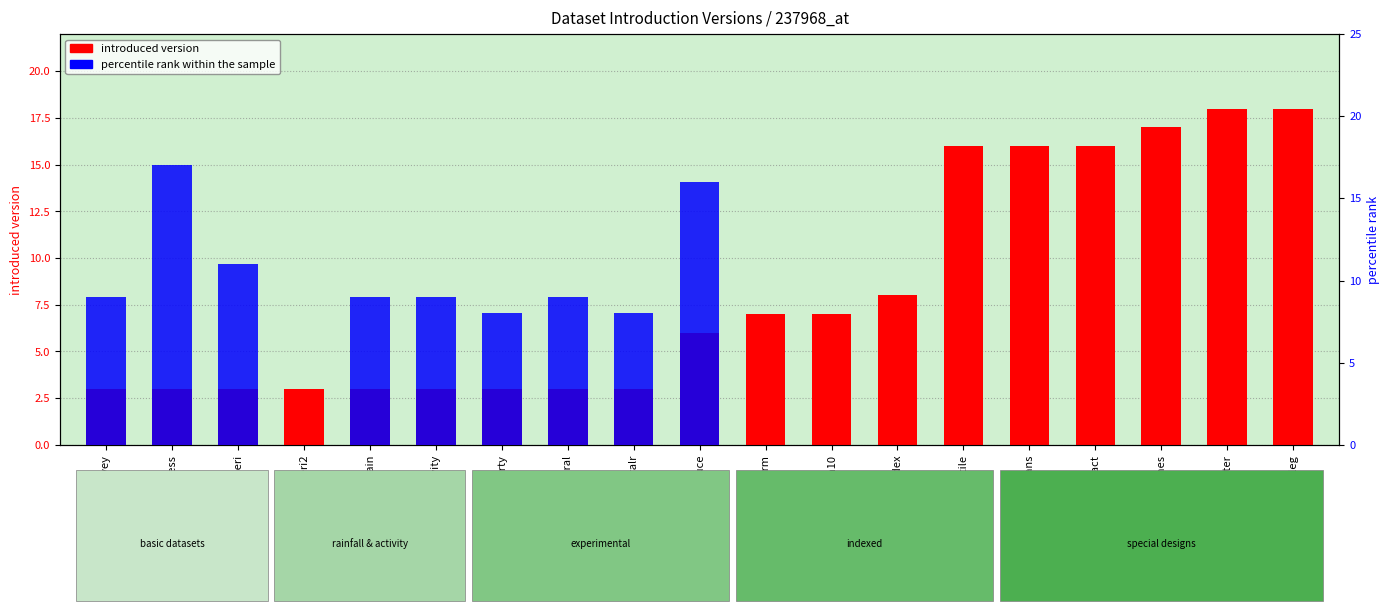

At activity, list the series in order from smallest to largest.

introduced version, percentile rank within the sample